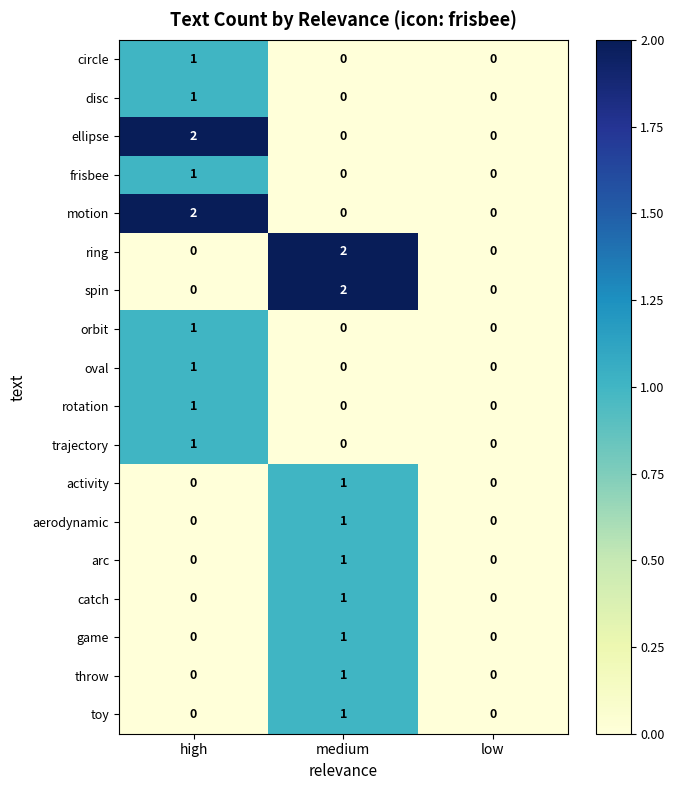

Is the value of ring at high greater than the value of circle at high?

No